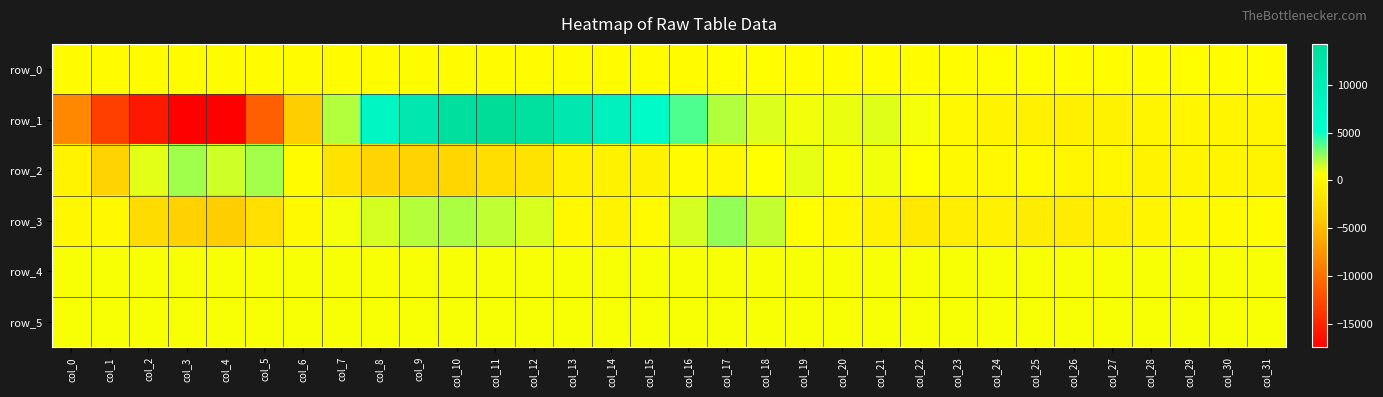

What is the sum of the row_0 values at col_14 and col_0?

1058.4